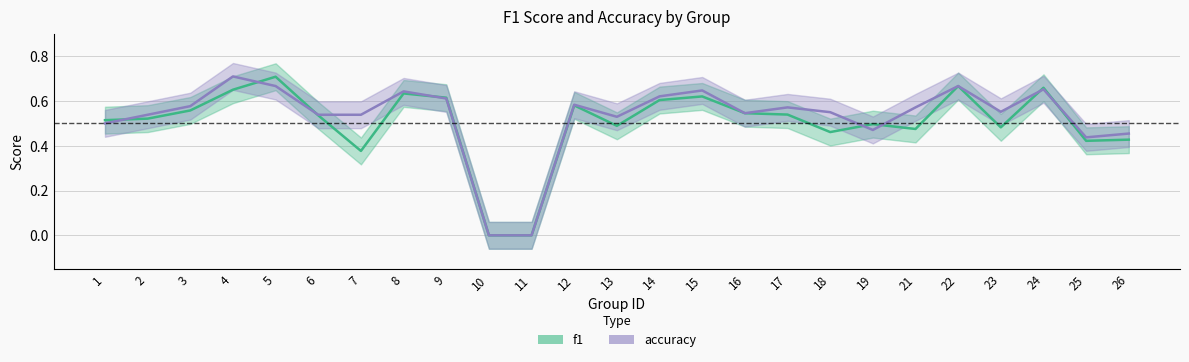

Rank the series at 24 from lowest to highest value.

accuracy, f1